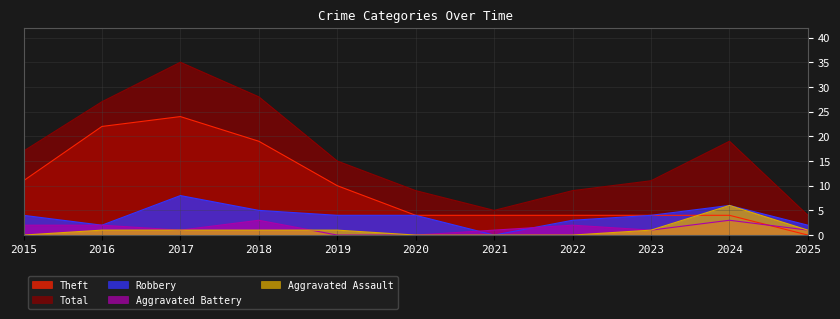

At which category does Robbery reach its first local valley?

2016